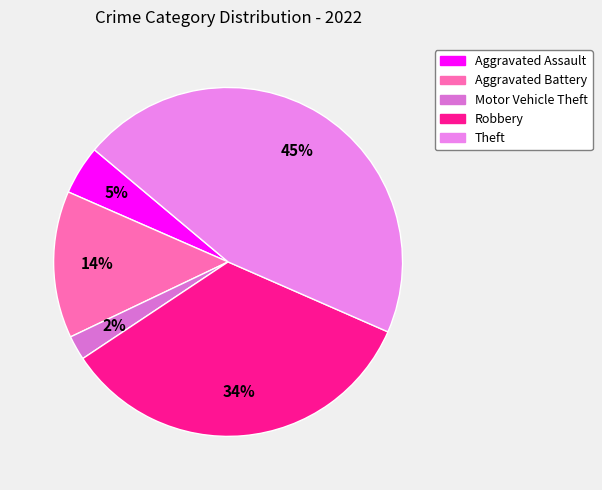

Which slice is the largest?

Theft